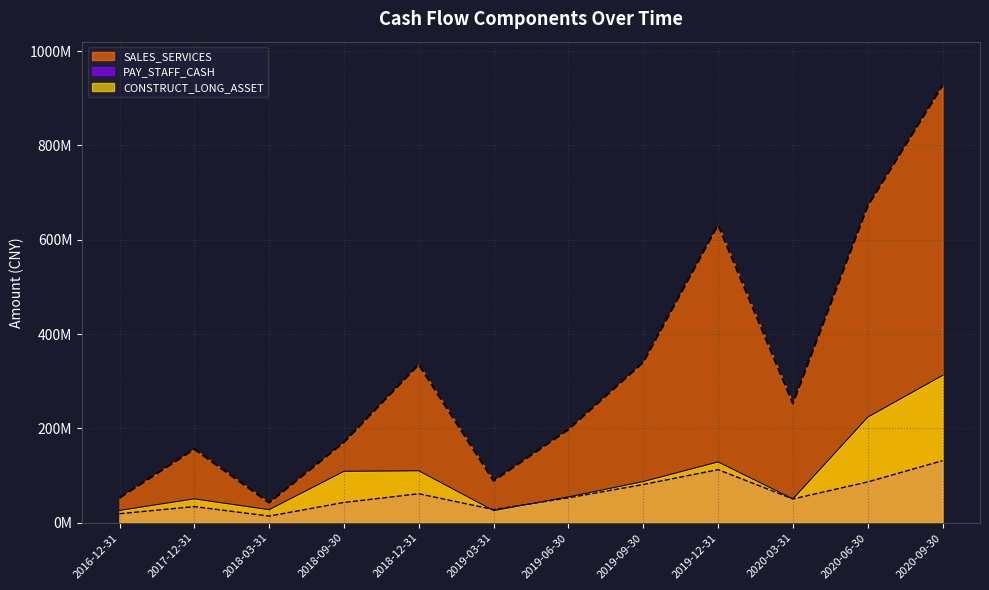

What is the difference between the SALES_SERVICES values at 2020-09-30 and 2018-12-31?

591645642.0